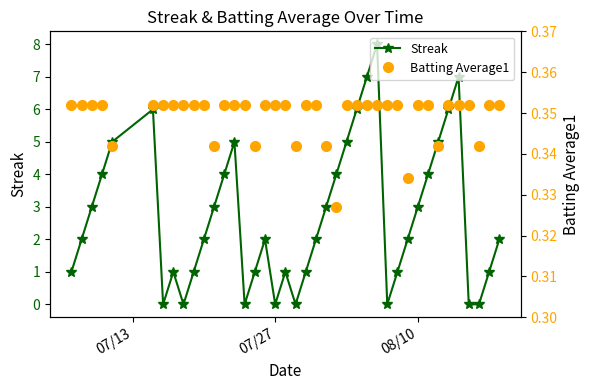

Which series ends up on top after the final intersection of Batting Average1 and Streak?

Streak